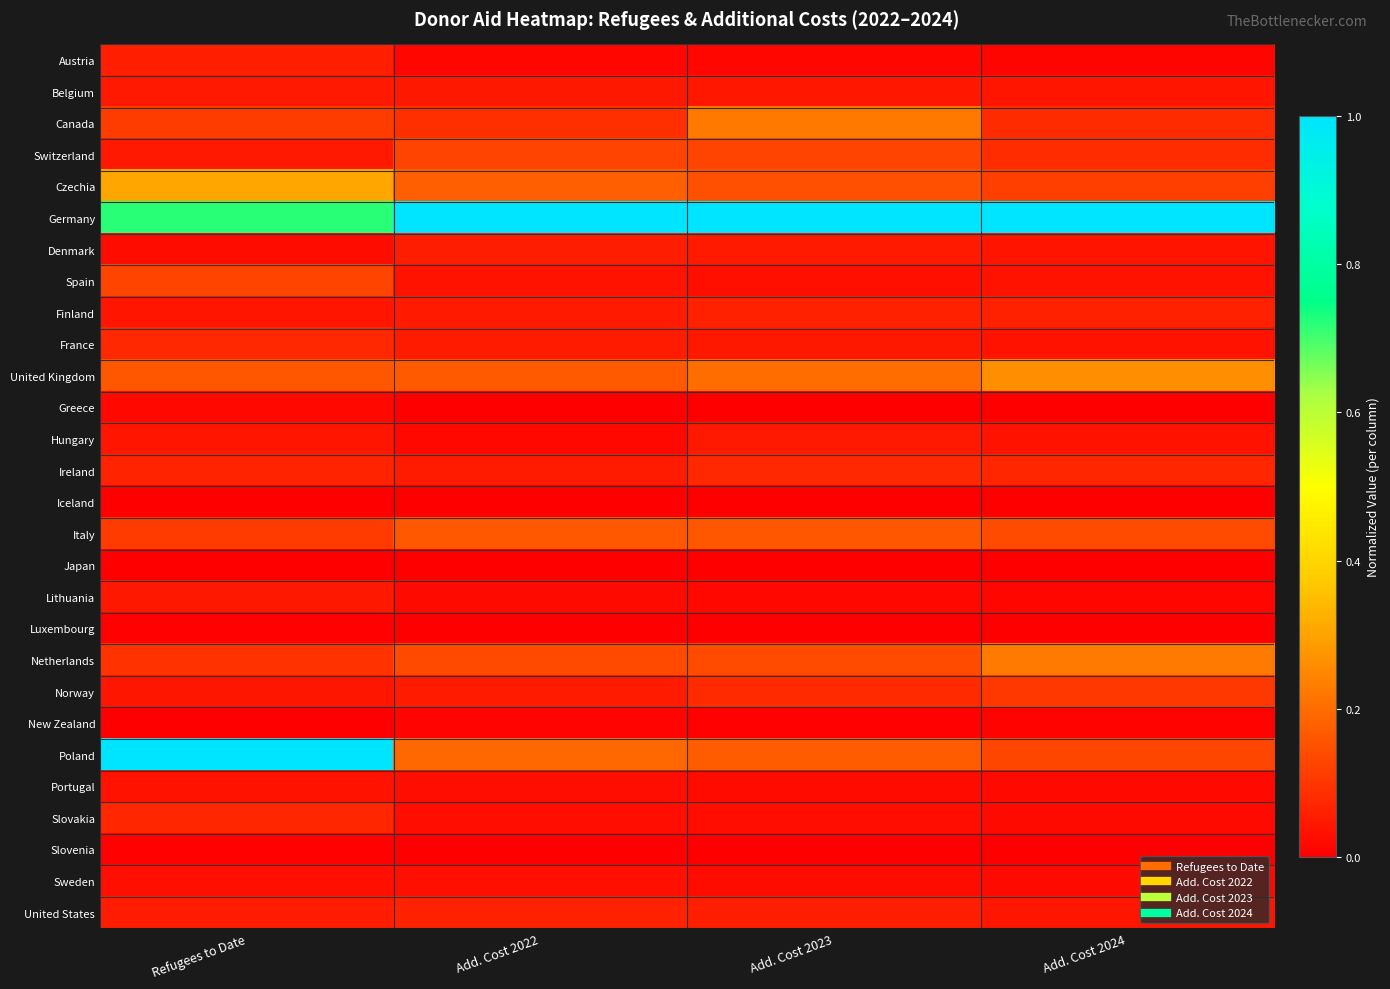

How many data points does each series have?

4